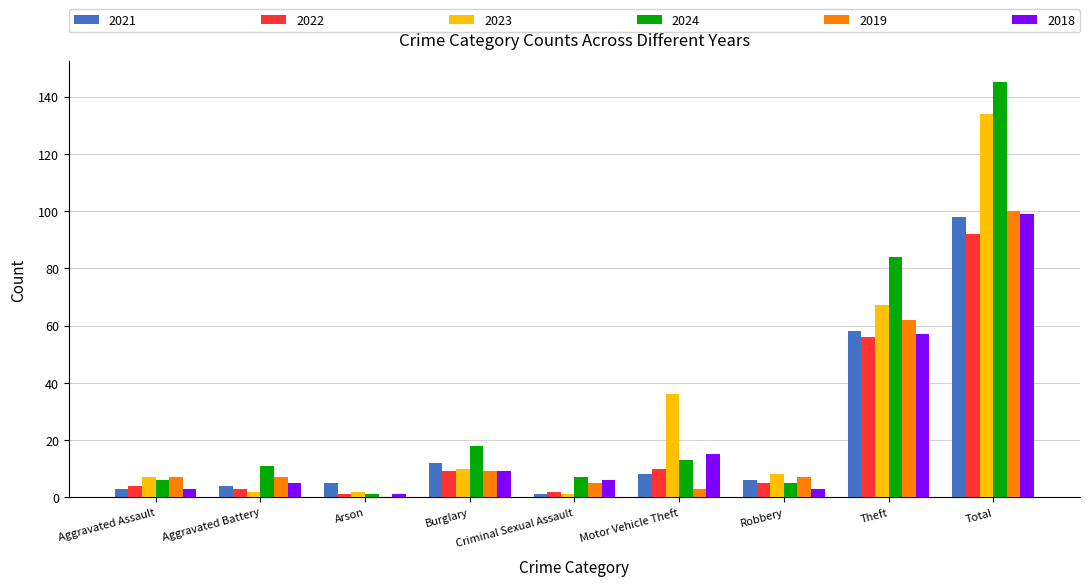

Which category has the highest value in the 2021 series?

Total